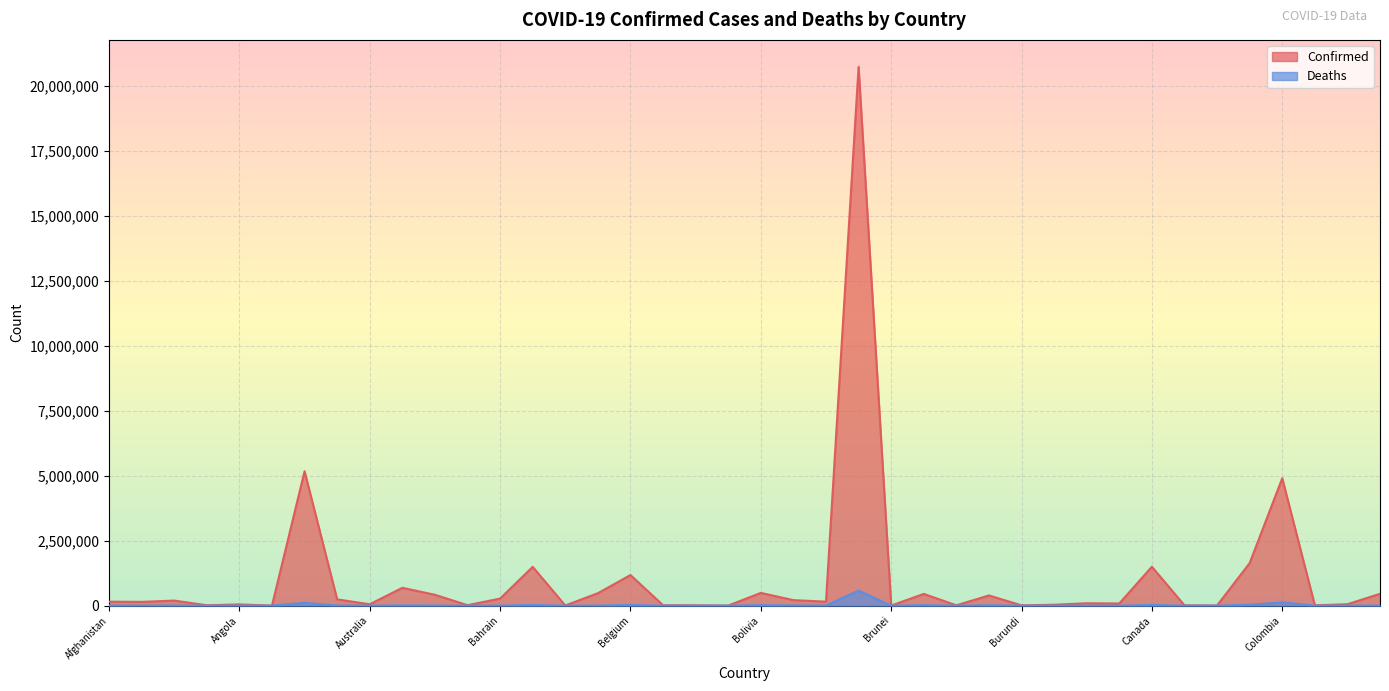

True or false: Confirmed and Deaths cross at least once.

False